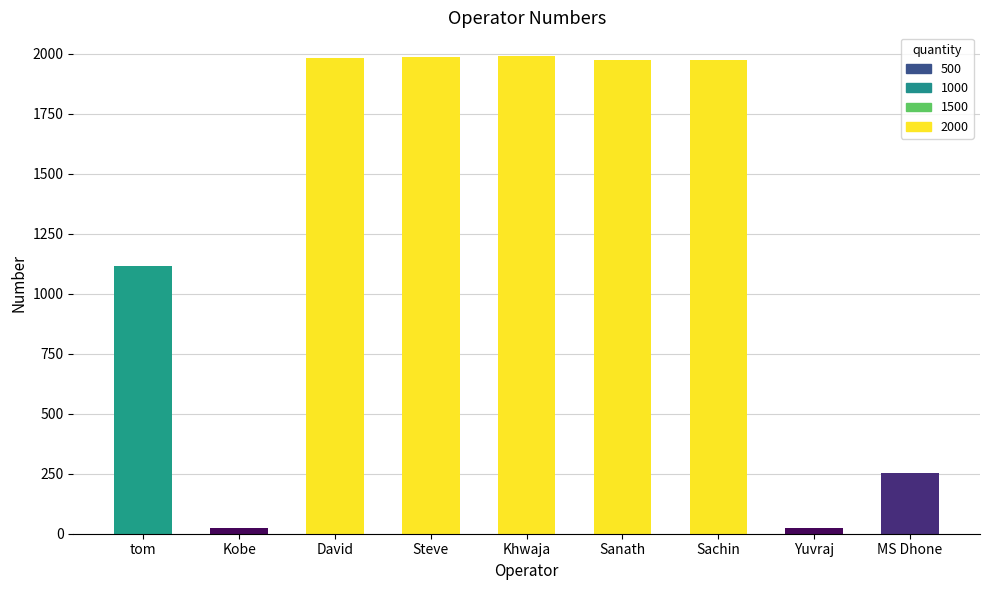

What value does the data have at David, to the nearest 50?

2000